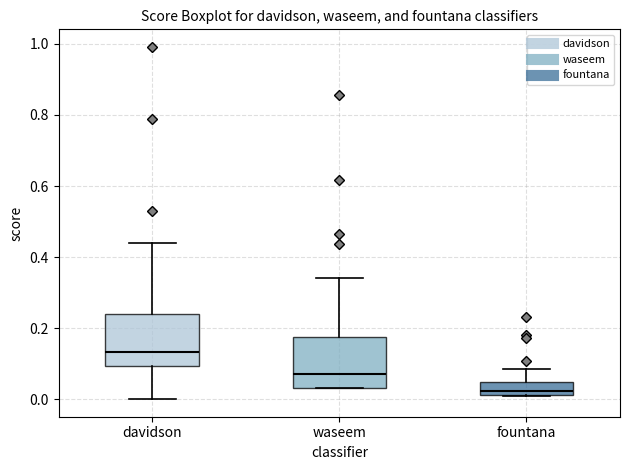

Where is the lower edge of the box for fountana on the y-axis? The values are not printed on the chart, so give them approximately, as read against the axis.

0.02